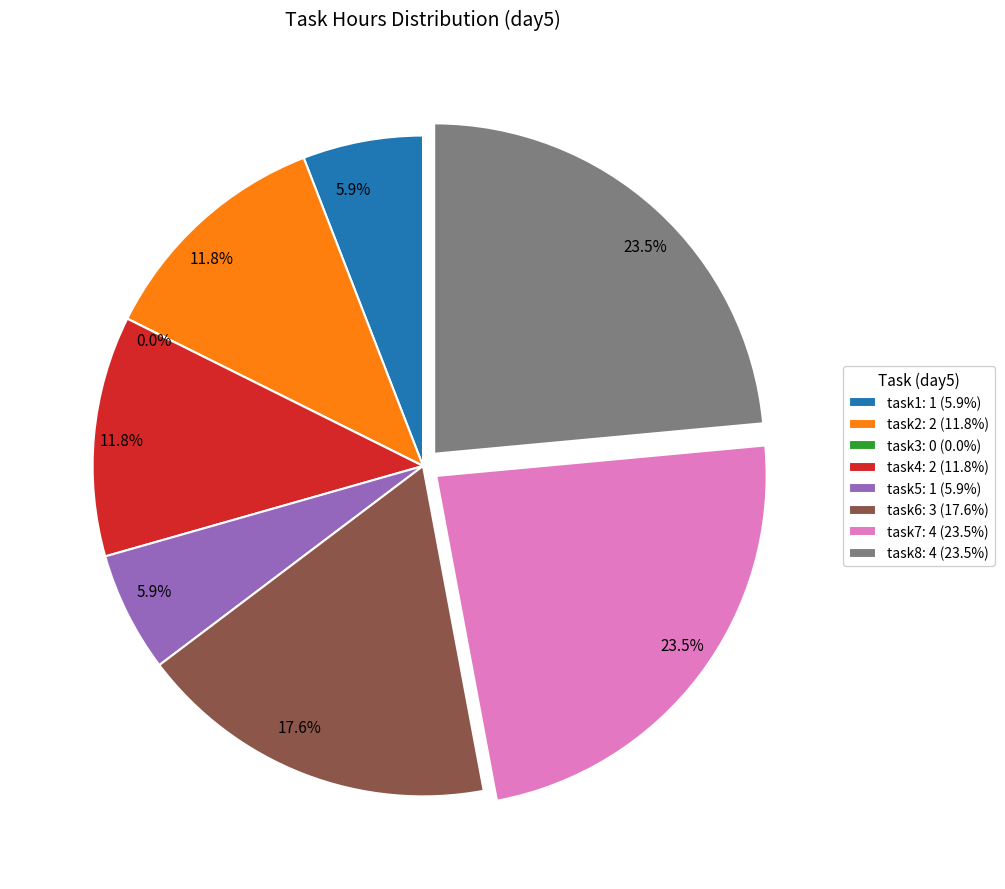

What portion of the pie excludes task4?

88.2%